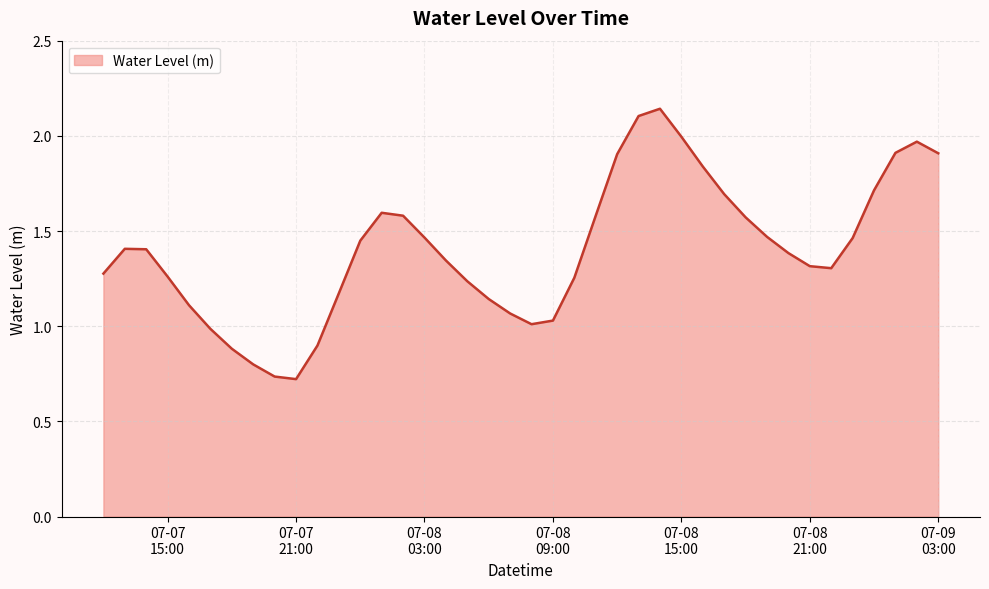

Reading right to left, what are all the values shown in this chart?

1.9	2.0	1.9	1.7	1.5	1.3	1.3	1.4	1.5	1.6	1.7	1.8	2.0	2.1	2.1	1.9	1.6	1.3	1.0	1.0	1.1	1.1	1.2	1.3	1.5	1.6	1.6	1.4	1.2	0.9	0.7	0.7	0.8	0.9	1.0	1.1	1.3	1.4	1.4	1.3